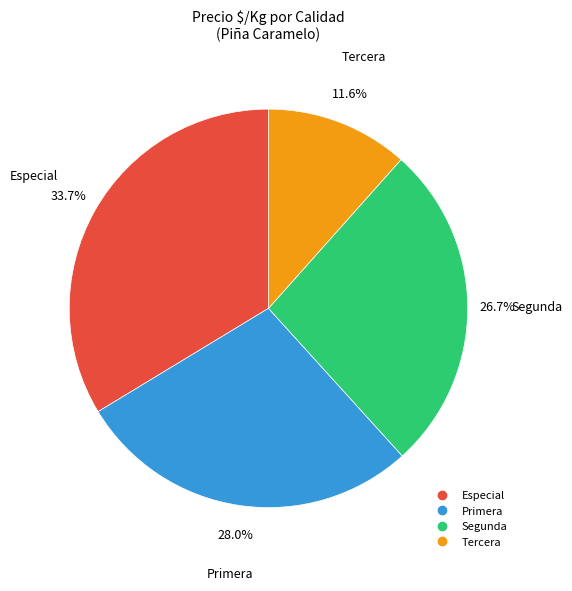

Is there a majority slice in this chart?

No